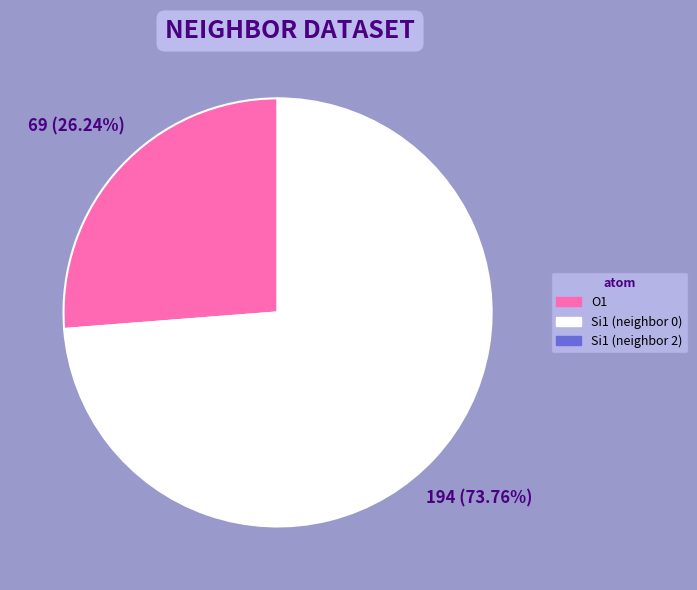

Is there a majority slice in this chart?

Yes